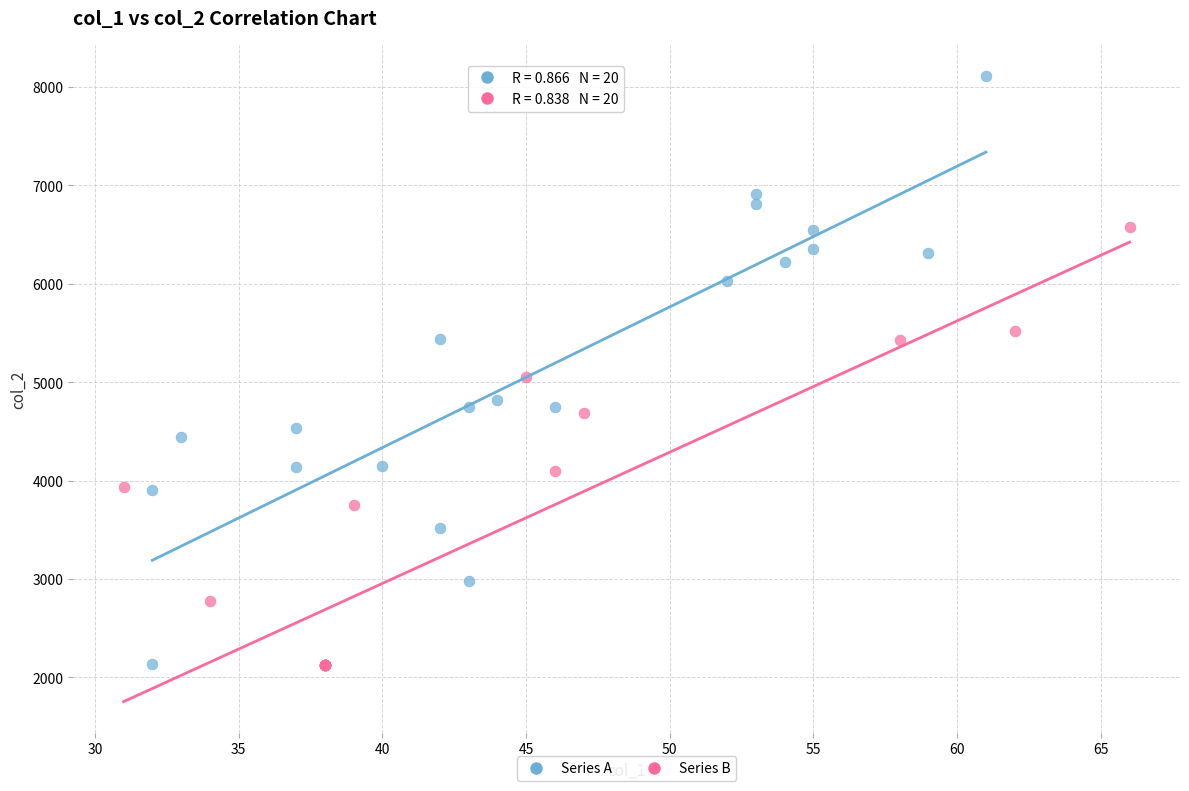

Which series reaches the maximum Y coordinate?

Series A